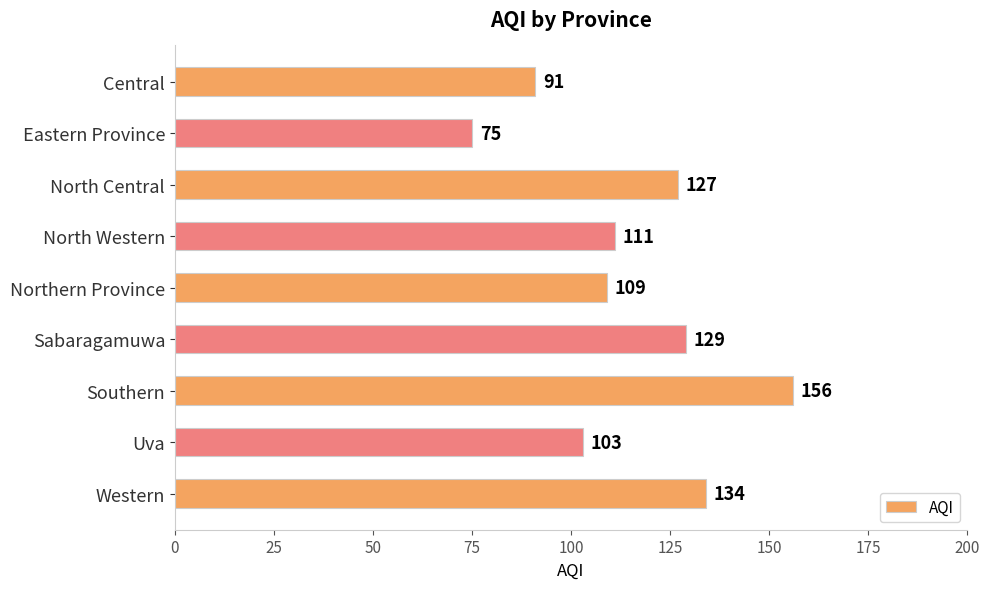

Reading top to bottom, extract all data points from this chart.

91	75	127	111	109	129	156	103	134